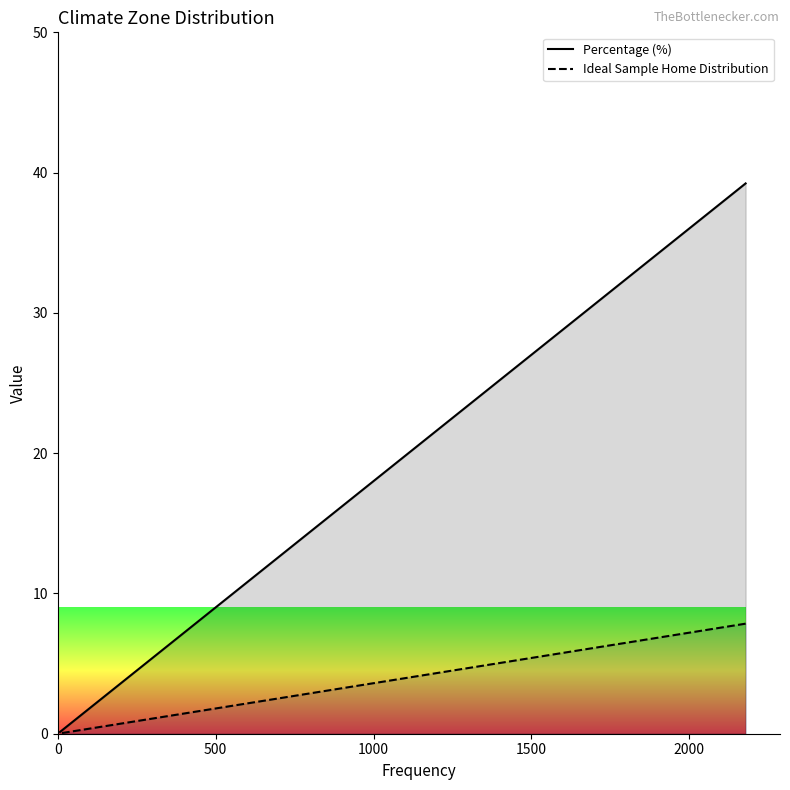

True or false: Percentage (%) and Ideal Sample Home Distribution intersect in this chart.

False